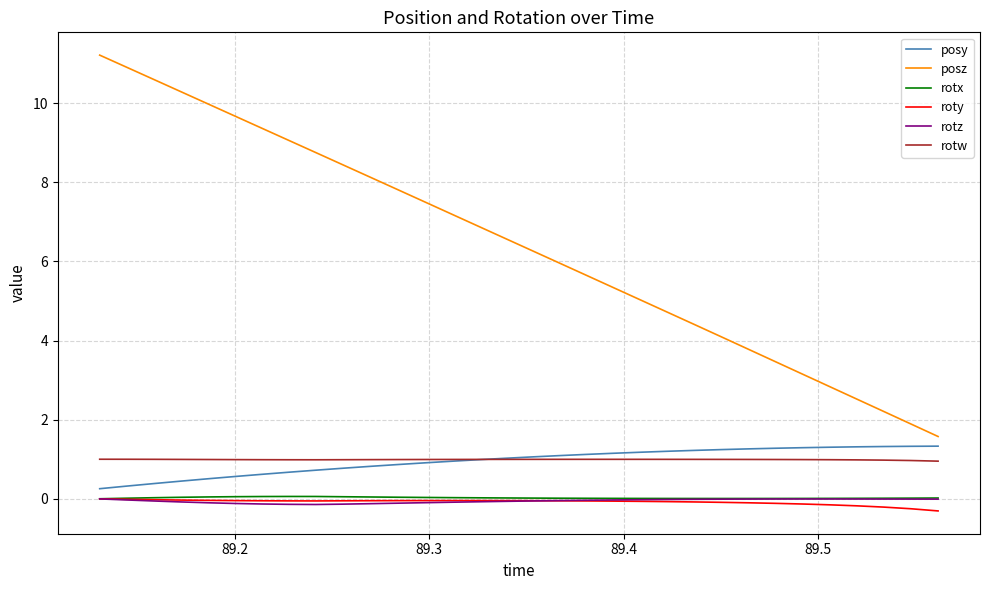

What is the highest value of the posy series?

1.3